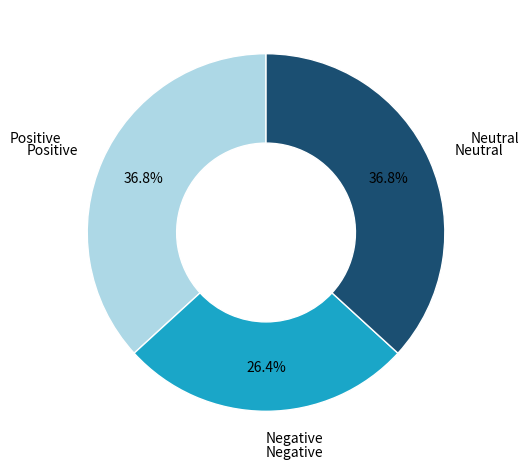

What is the smallest slice in the pie chart?

Negative